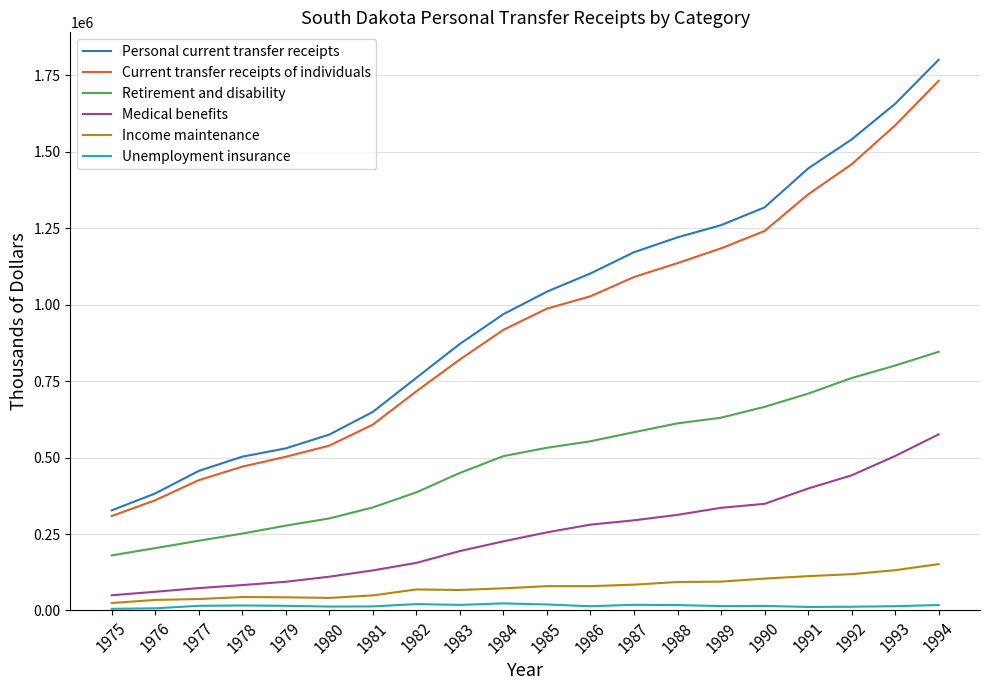

What is the total value across all series at 1977?

1236278